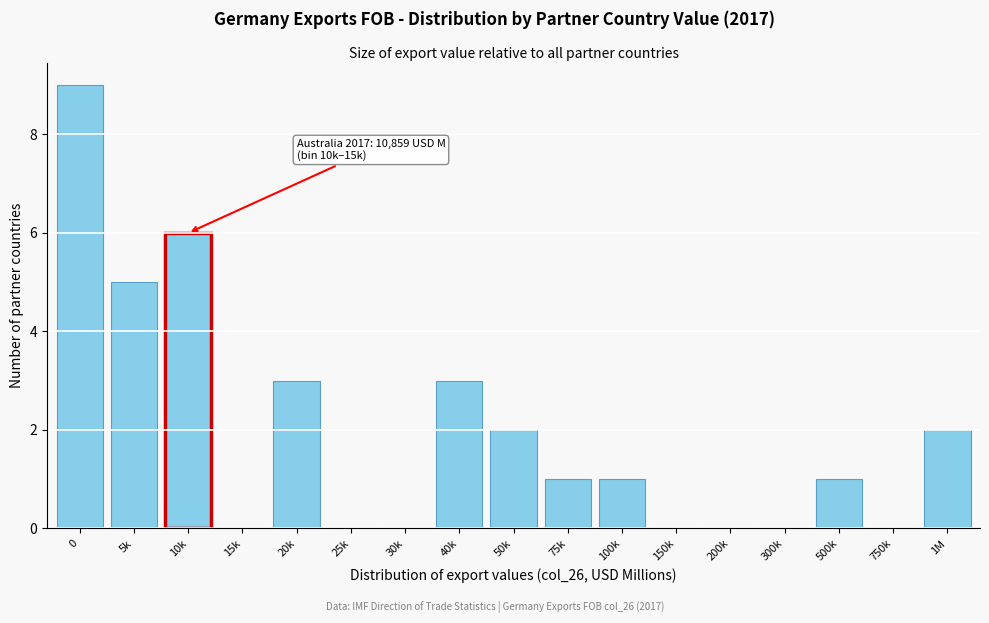

Reading left to right, extract all data points from this chart.

0=9	5k=5	10k=6	15k=0	20k=3	25k=0	30k=0	40k=3	50k=2	75k=1	100k=1	150k=0	200k=0	300k=0	500k=1	750k=0	1M=2